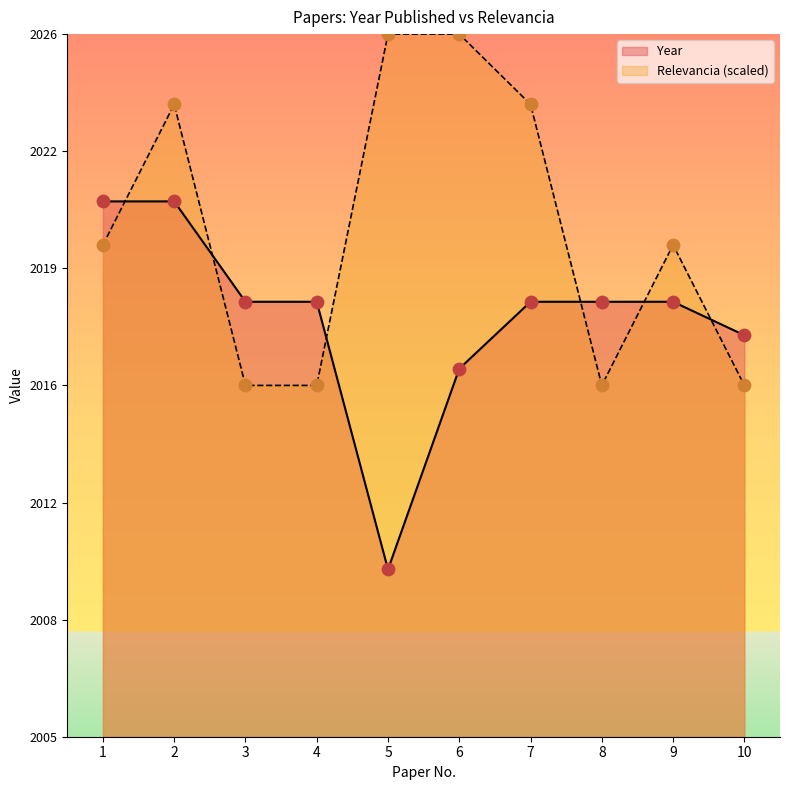

Is the value of Year at 1 greater than the value of Relevancia at 10?

Yes